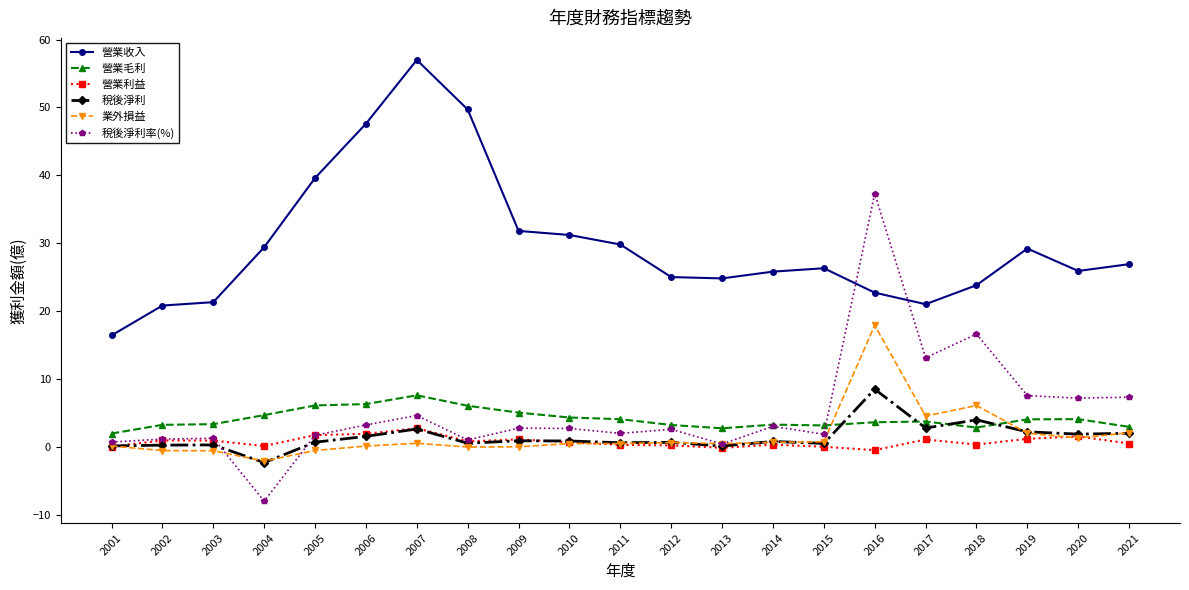

What is the value of the 稅後淨利率(%) point at the 14th from the left?

3.0